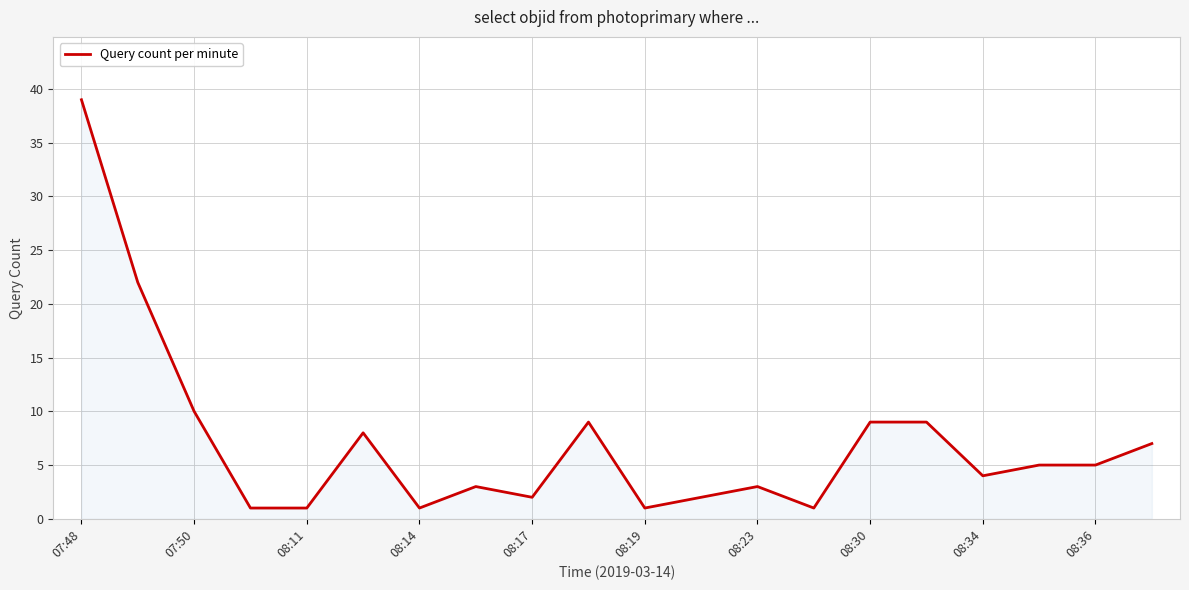

How many values are below 5?

10